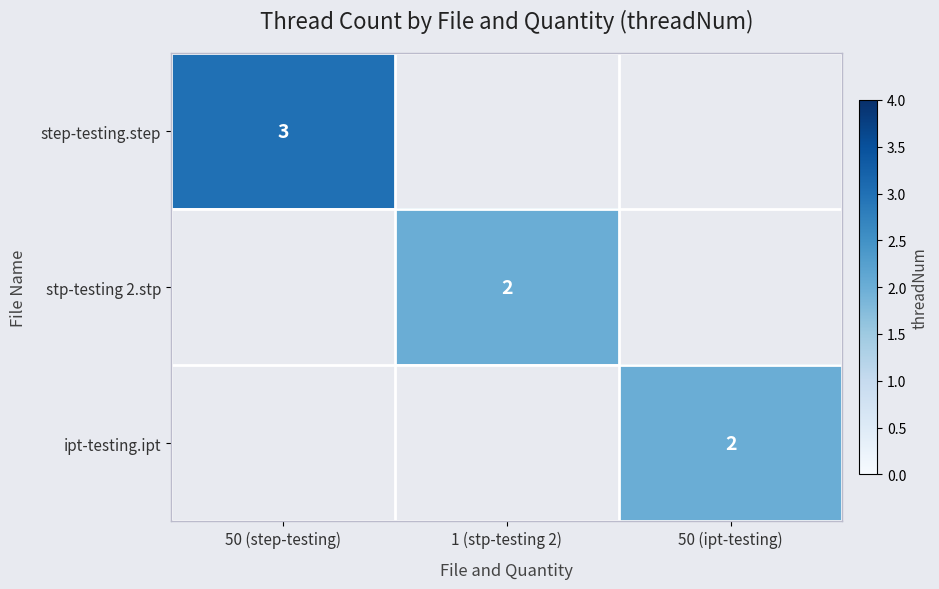

The ipt-testing.ipt series shows 4 at 50 (ipt-testing). True or false?

False